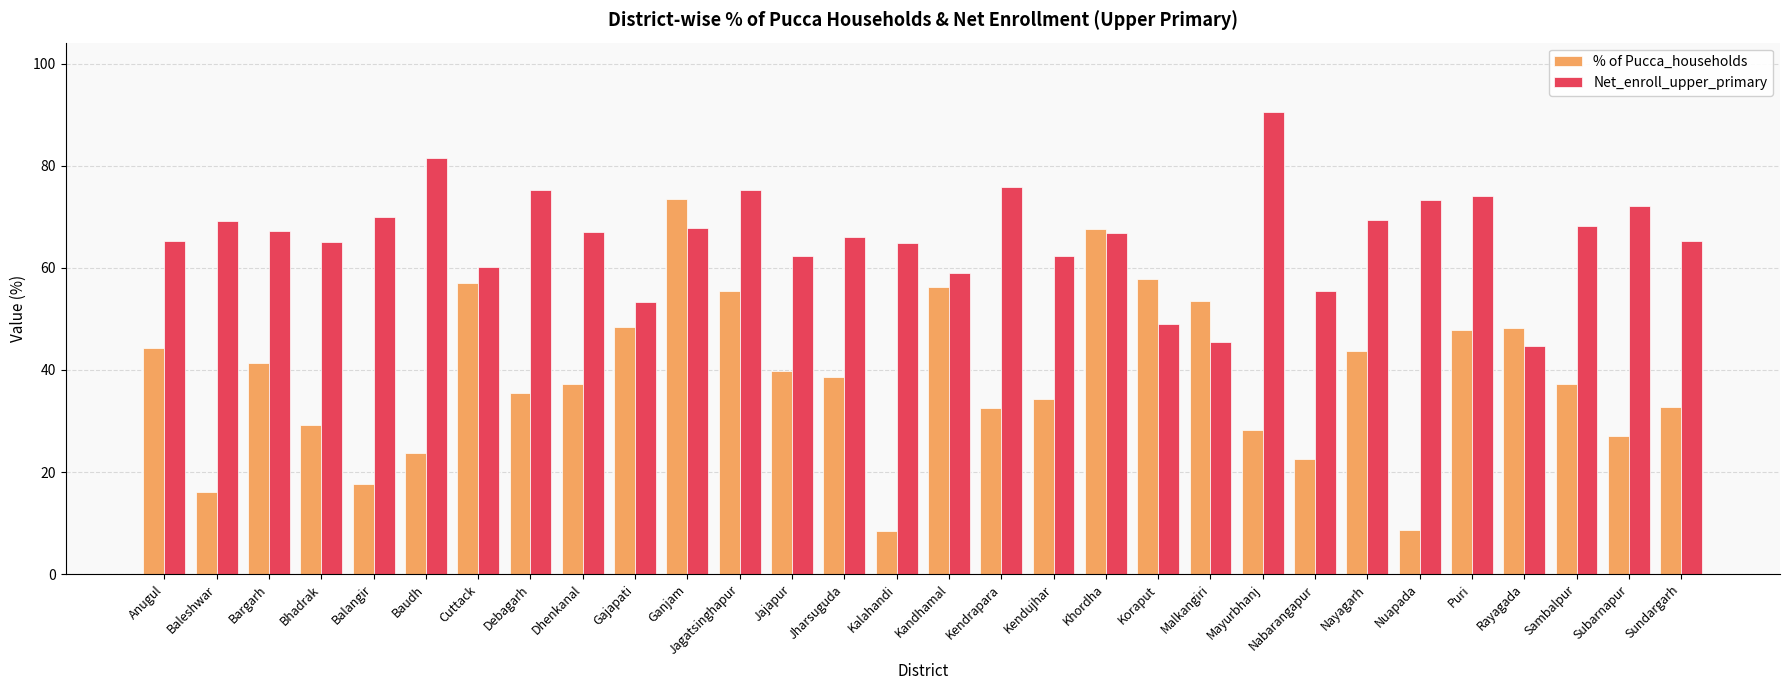

List the series in order of their peak value, lowest first.

% of Pucca_households, Net_enroll_upper_primary